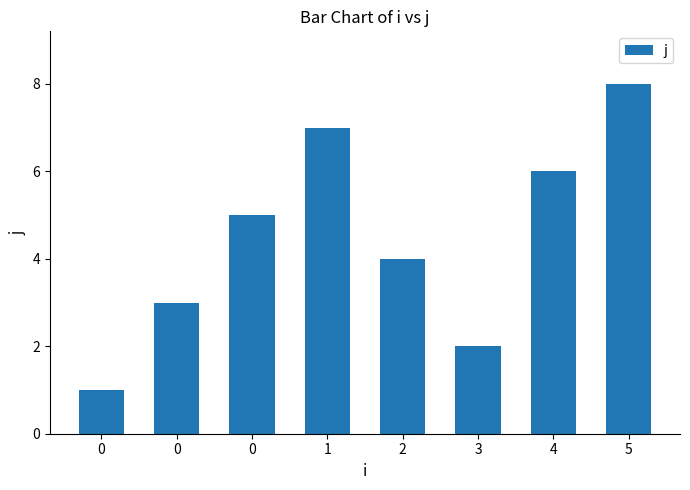

How many data points are less than 5?

4